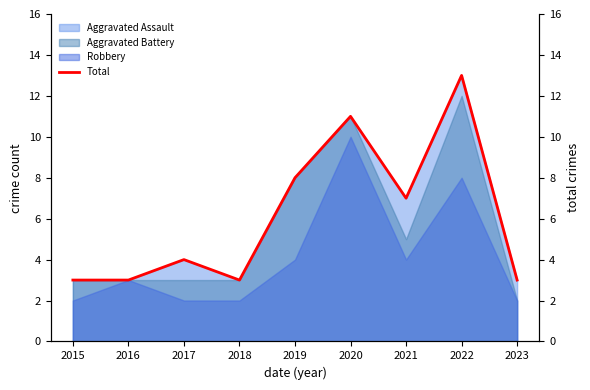

How many points are higher than both their immediate neighbors (excluding endpoints)?

3